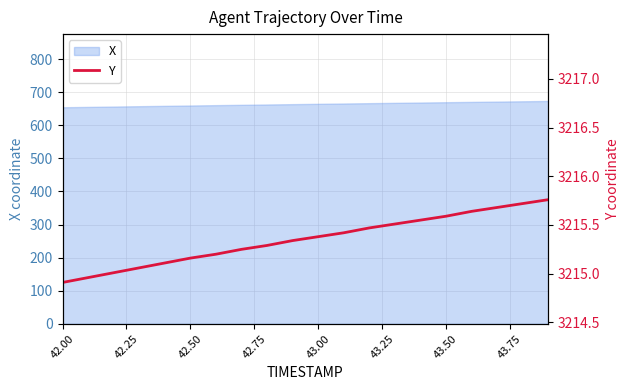

What is the highest value of the X series?

673.3